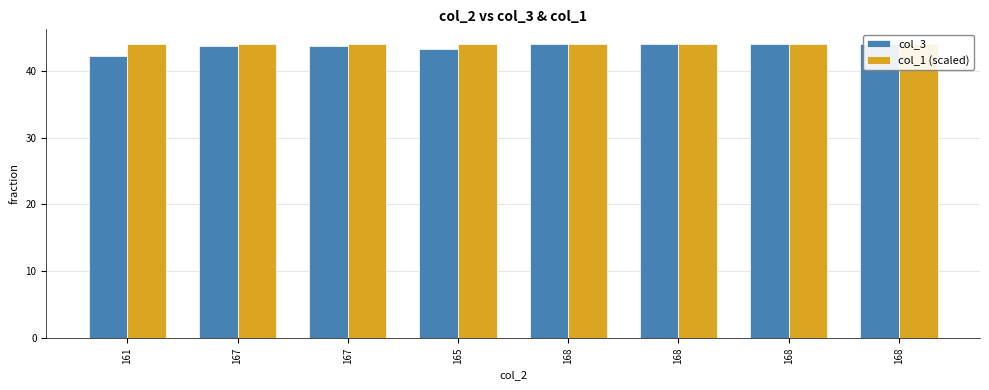

What is the label of the 2nd bar from the right?

168